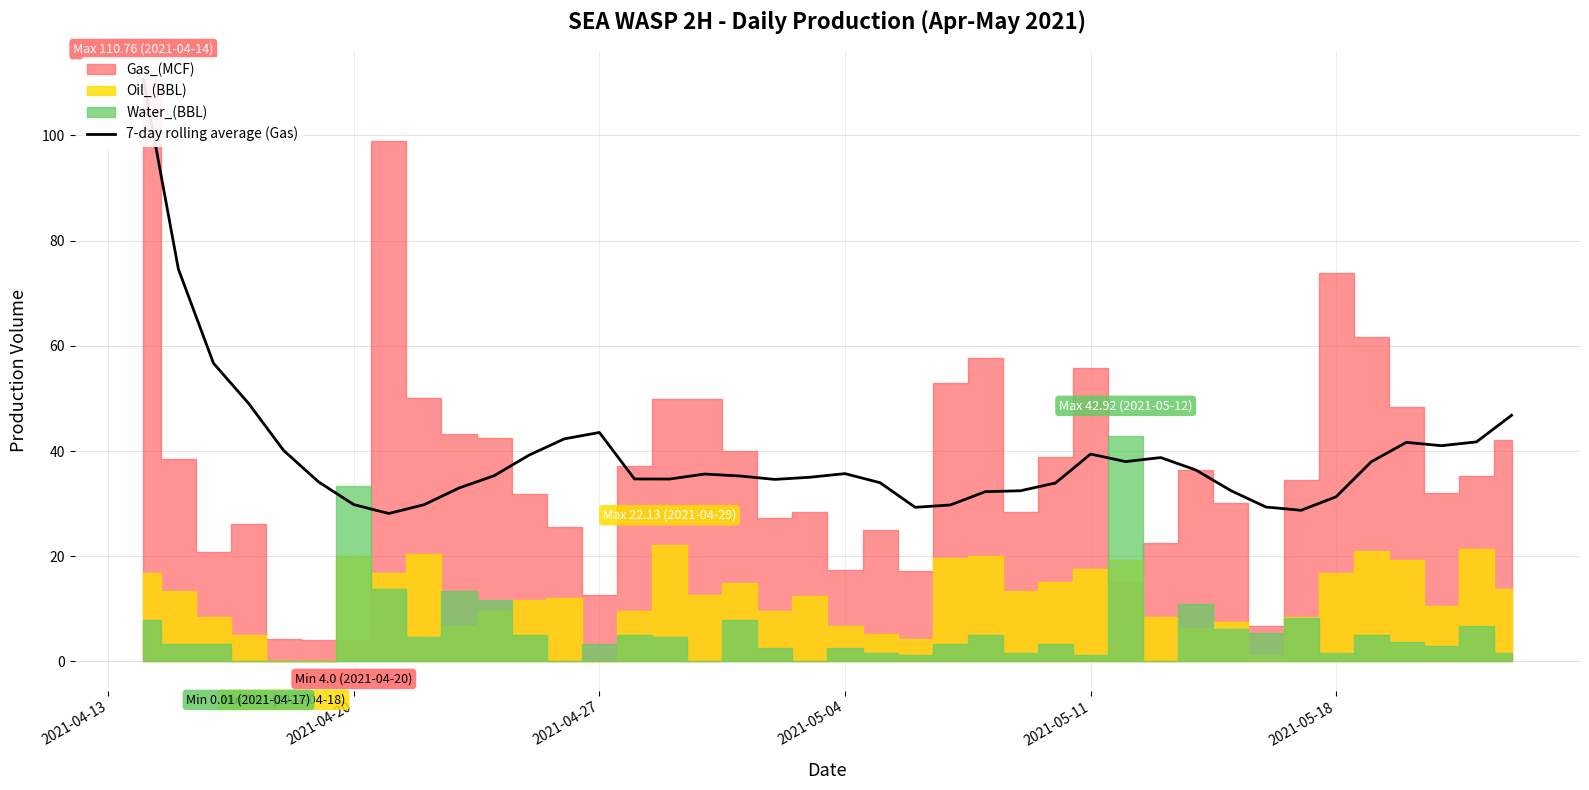

How many points are lower than both their immediate neighbors (excluding endpoints)?

7